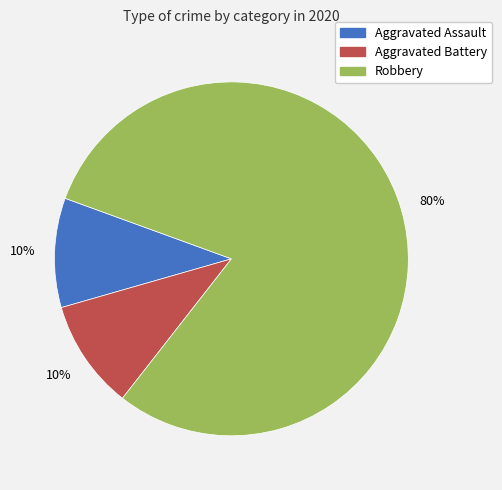

How many segments does this pie chart have?

3